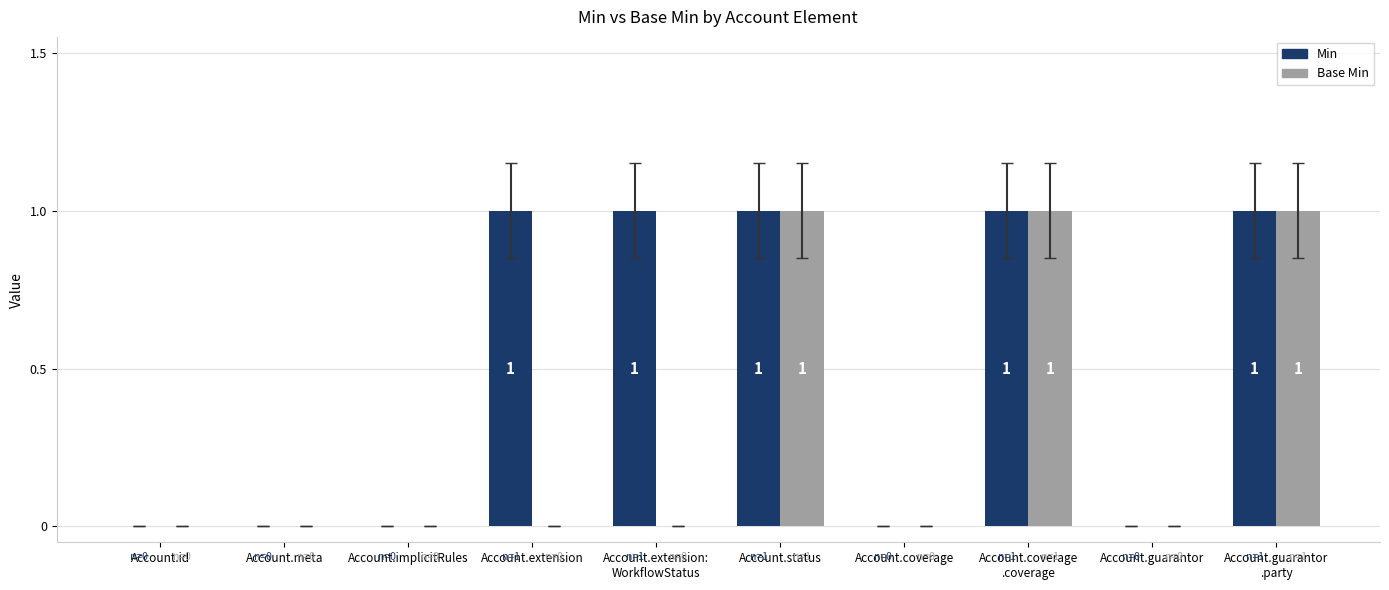

How many data points does each series have?

10